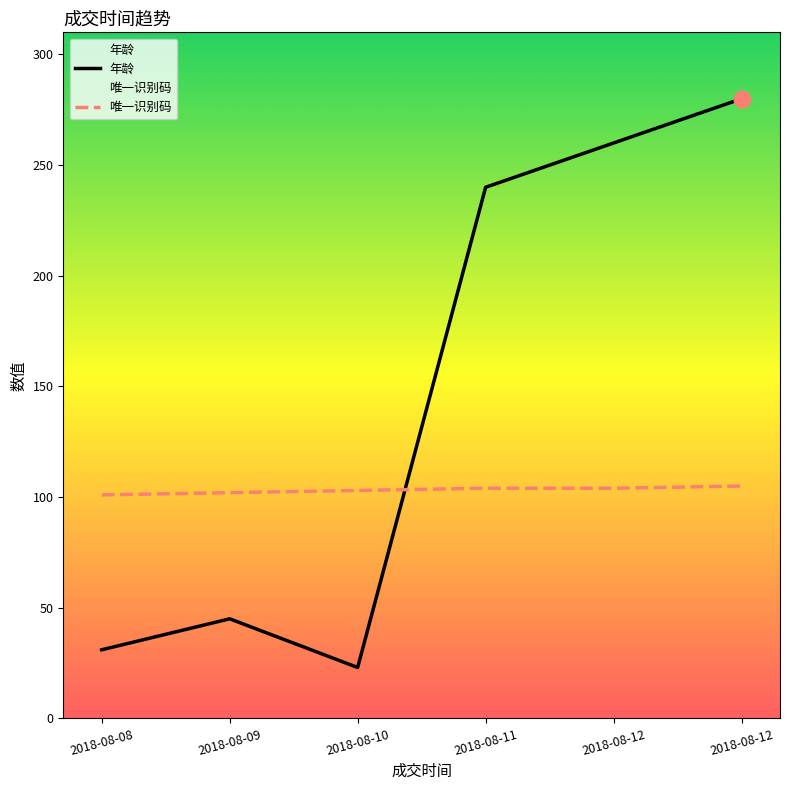

True or false: 唯一识别码 has more than 2 points higher than both neighbors.

False